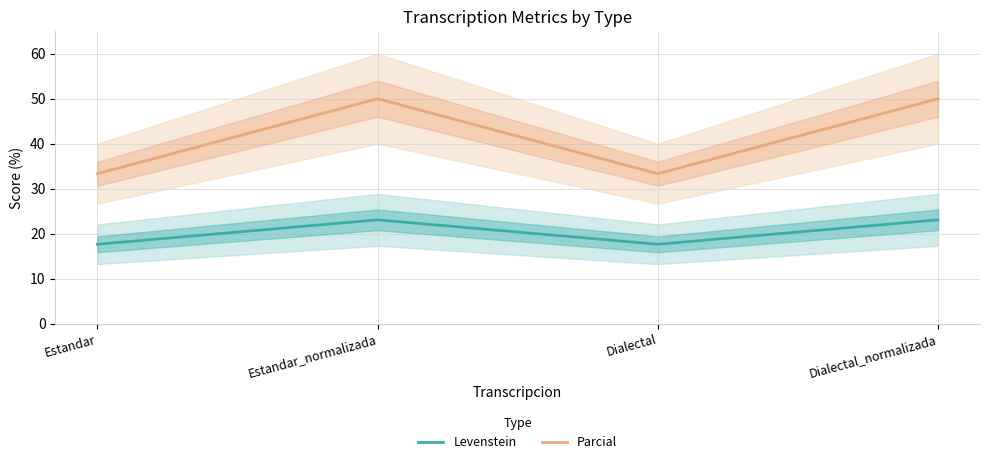

At which label does Parcial reach its peak?

Estandar_normalizada